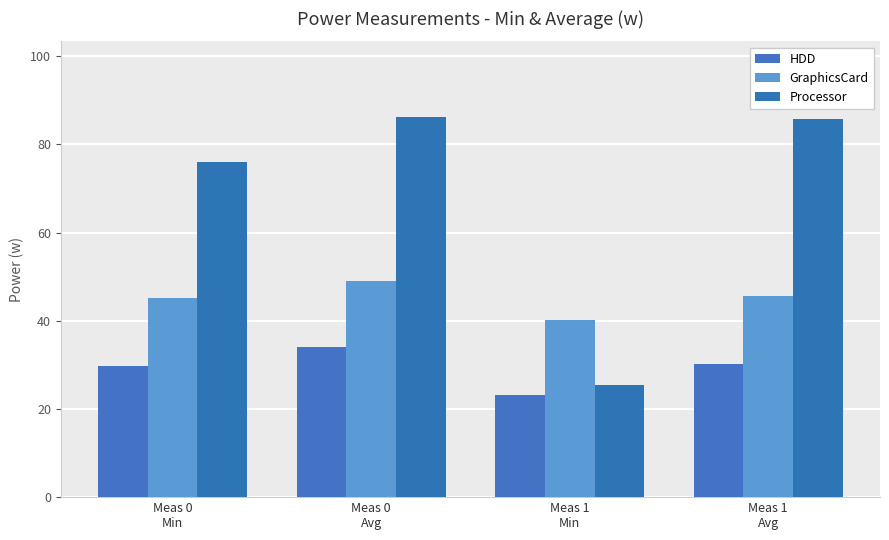

What are all the series names shown in the legend?

HDD, GraphicsCard, Processor